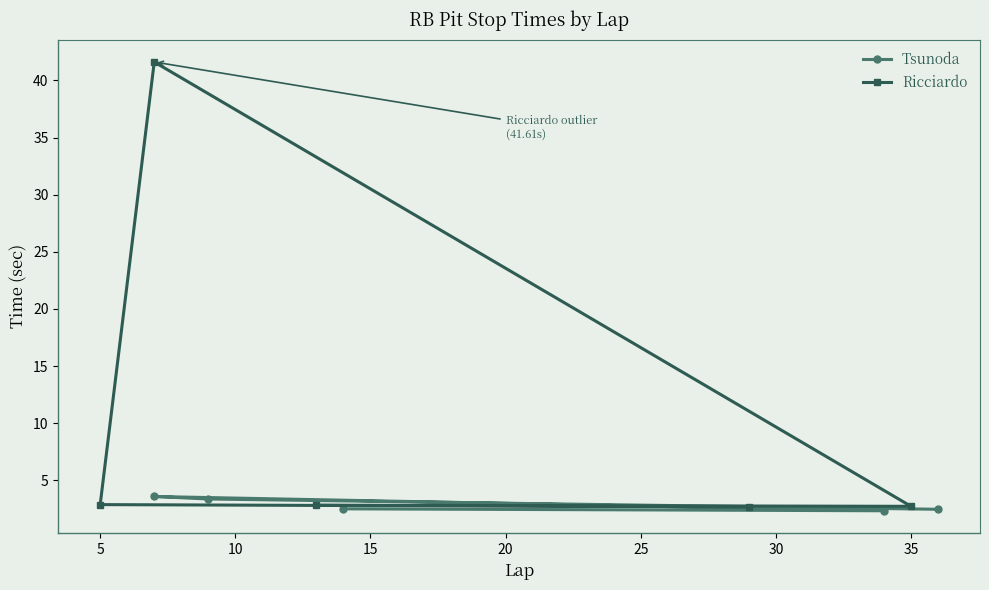

After their last crossing, which series has the higher values: Ricciardo or Tsunoda?

Ricciardo